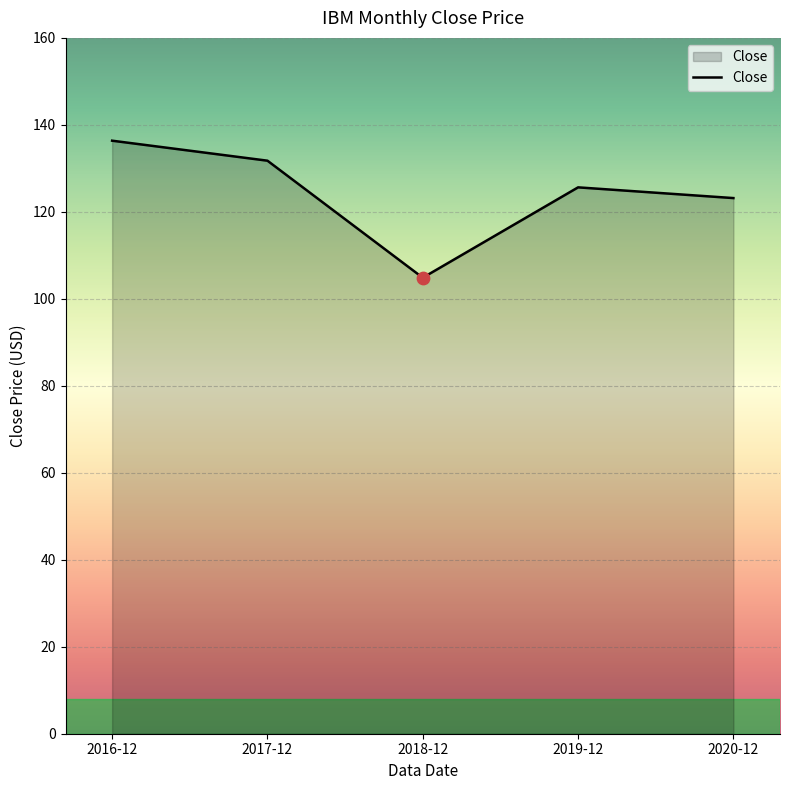

What is the change in value from 2017-12 to 2019-12?

-6.1